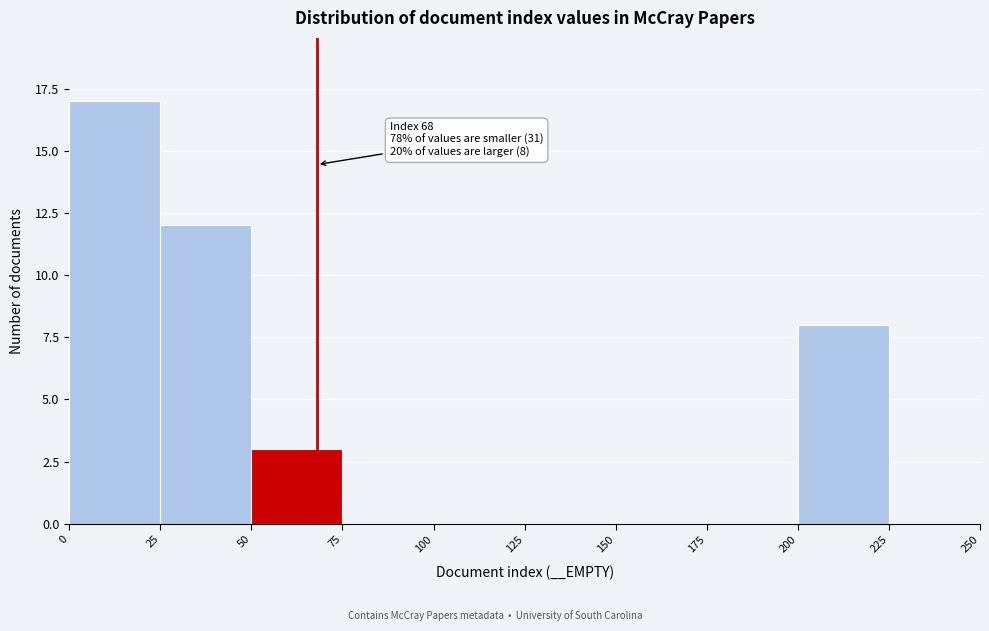

Over which range of the x-axis is the bar tallest?

0 to 25